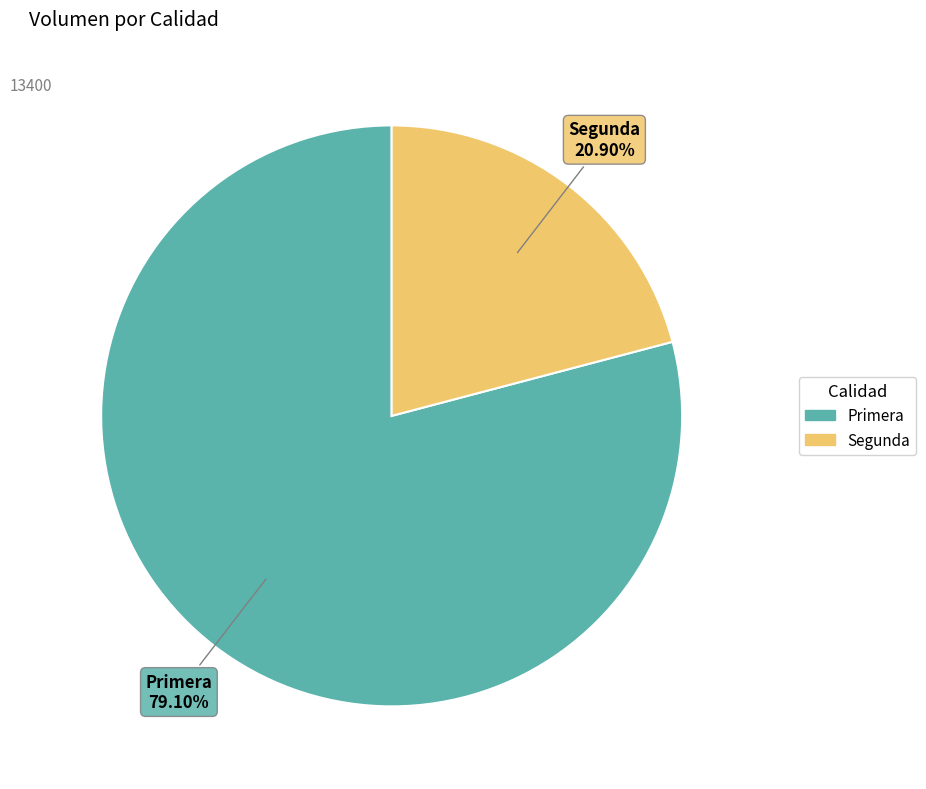

What percentage is NOT represented by Segunda?

79.1%